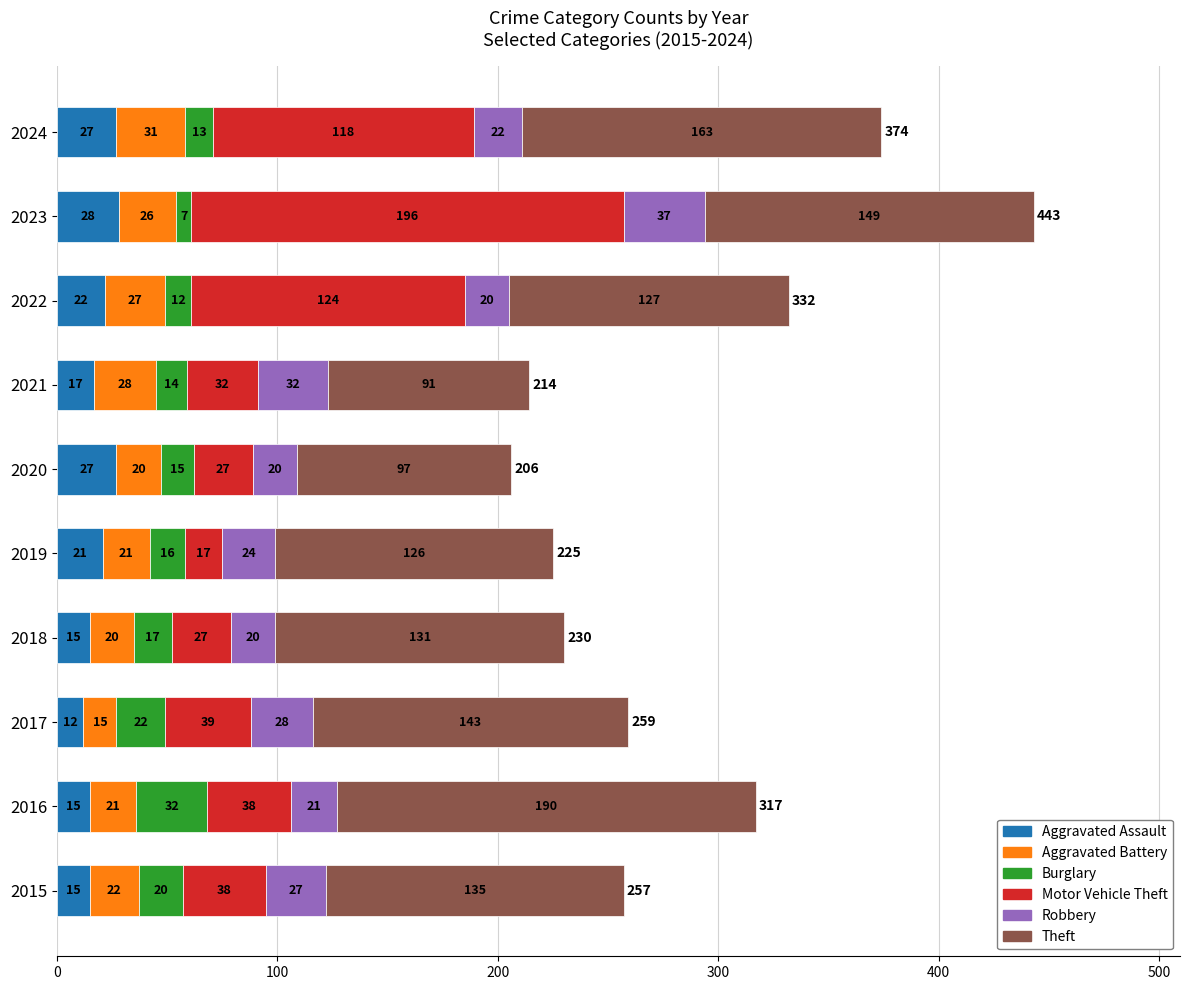

What is the difference between the second highest and second lowest values in the Aggravated Assault series?

12